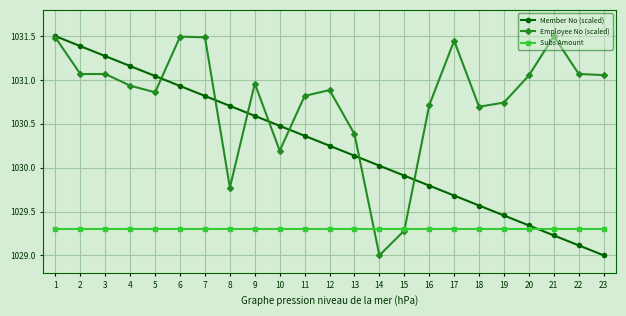

Which category has the lowest value in the Employee No (scaled) series?

14